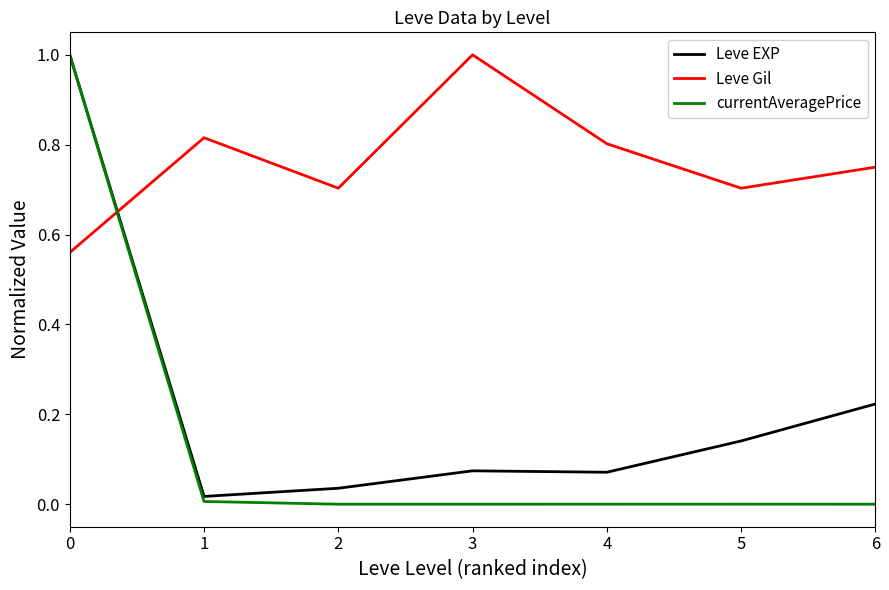

What is the sum of all currentAveragePrice values?

1.0